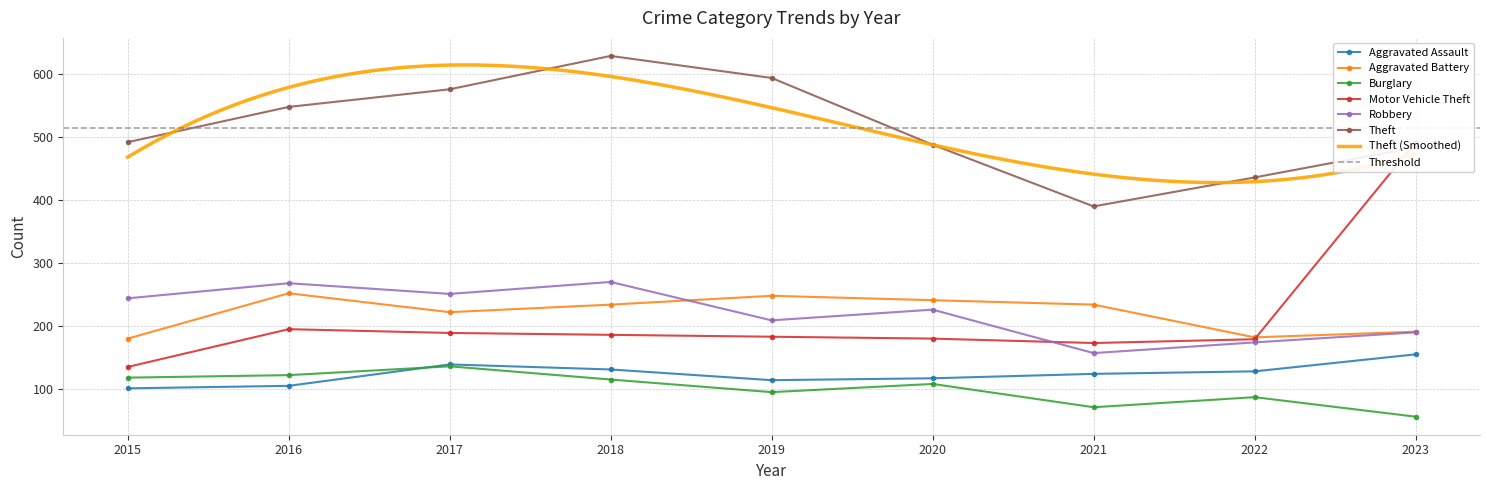

Between which two adjacent categories do Aggravated Battery and Robbery first intersect?

2018 and 2019